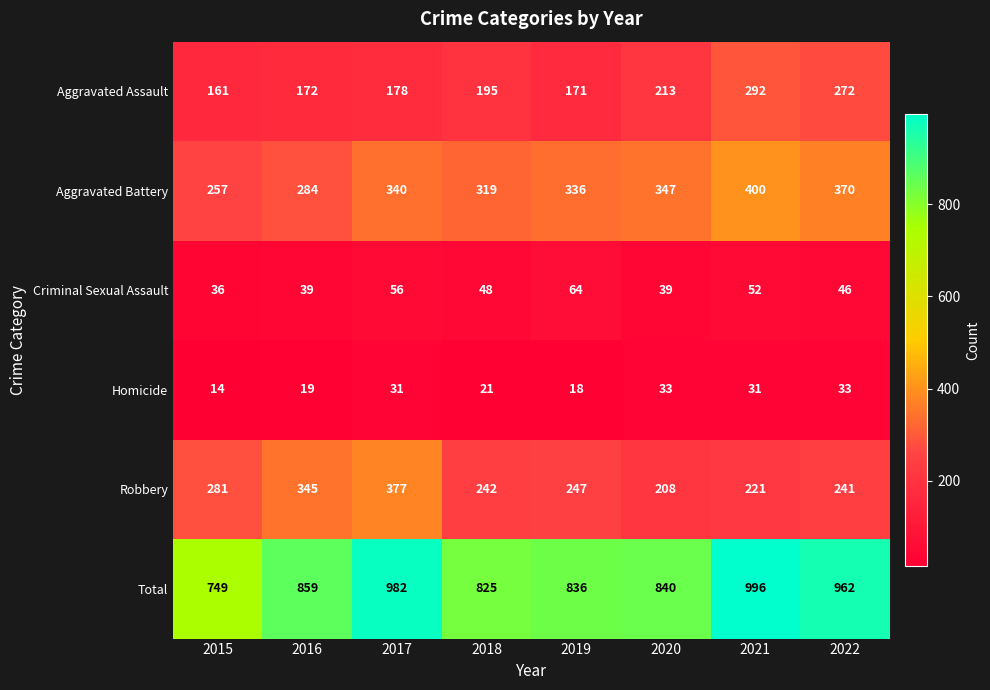

Where is Homicide nearest to the value 23?

2018